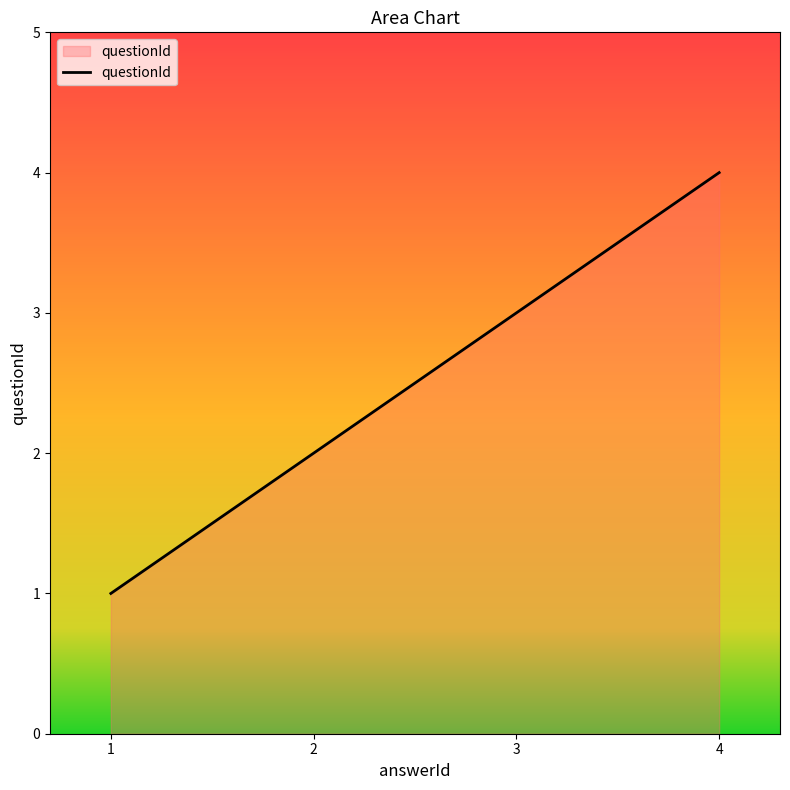

What is the greatest value displayed?

4